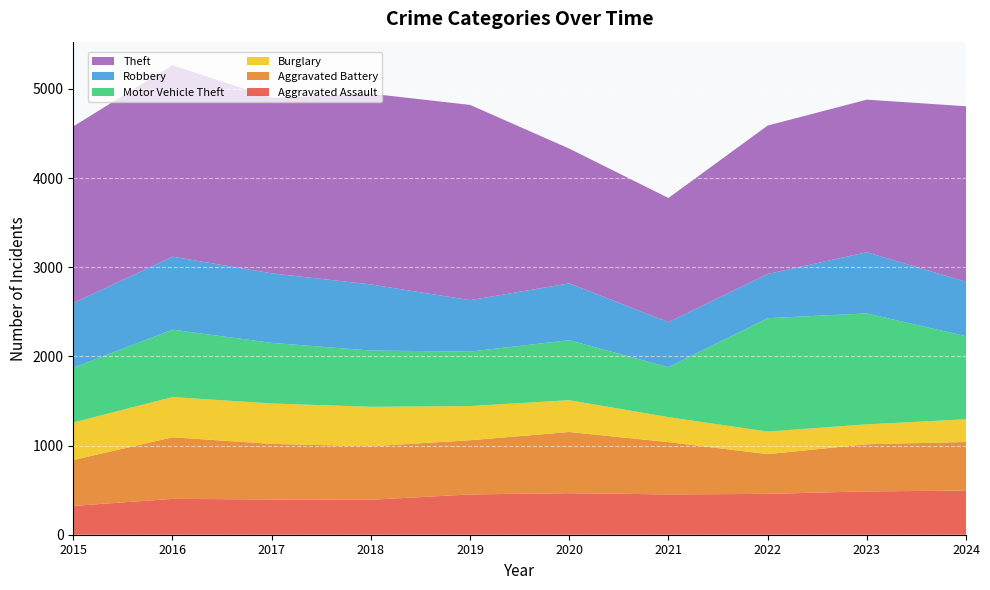

Reading left to right, extract all data points from this chart.

Aggravated Assault: 323	402	396	392	452	466	452	458	486	495
Aggravated Battery: 515	691	623	600	608	686	587	446	529	545
Burglary: 421	451	453	443	383	357	280	253	223	255
Motor Vehicle Theft: 614	756	680	631	611	673	560	1272	1244	932
Robbery: 726	819	780	741	577	637	506	495	687	610
Theft: 1981	2148	1968	2140	2190	1512	1392	1665	1711	1969